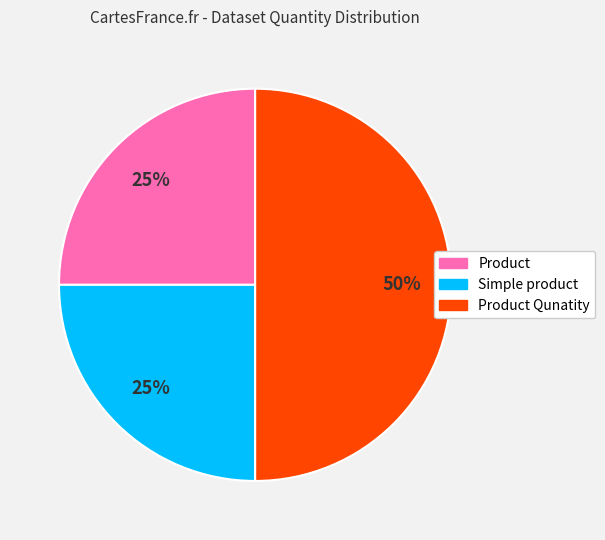

To the nearest percent, what is the difference between the largest and smallest slice percentages?

25%